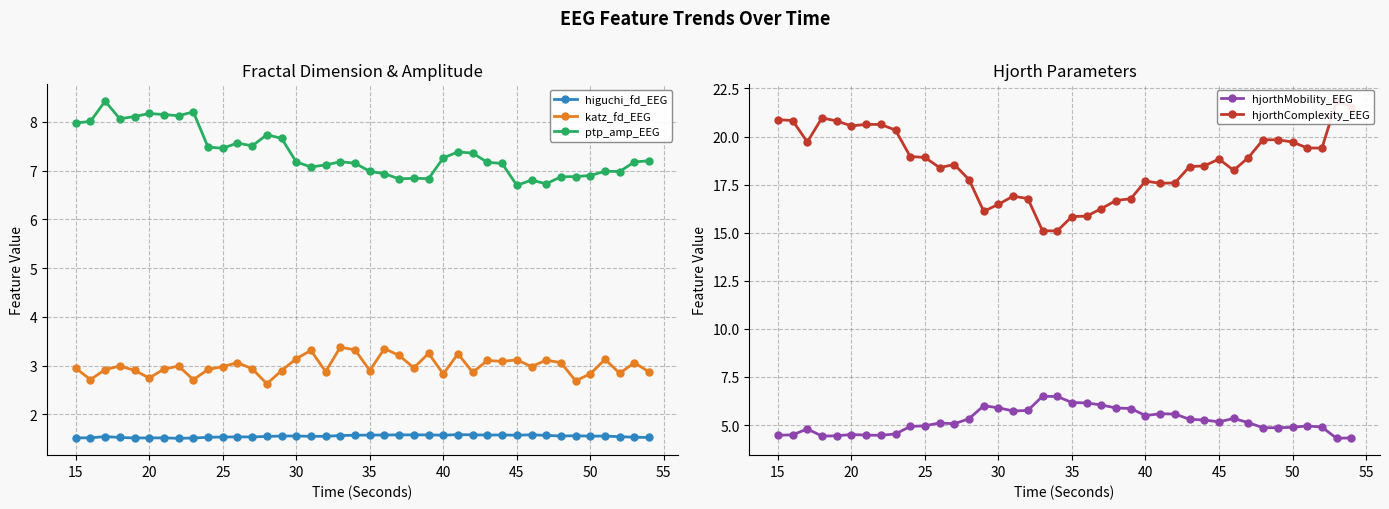

True or false: higuchi_fd_EEG and ptp_amp_EEG intersect in this chart.

False